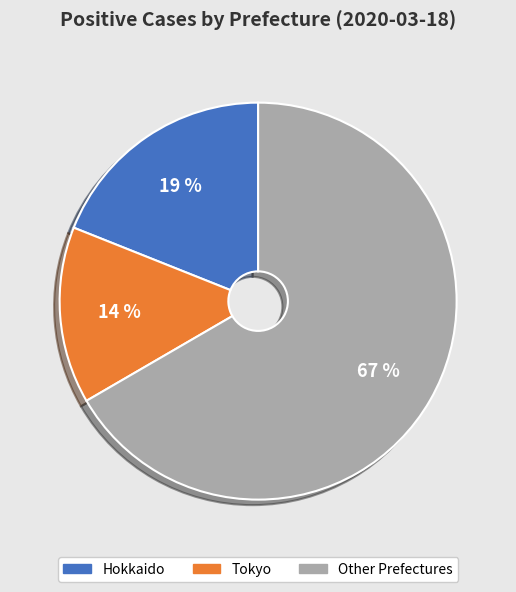

Which category has the smallest portion of the pie?

Tokyo